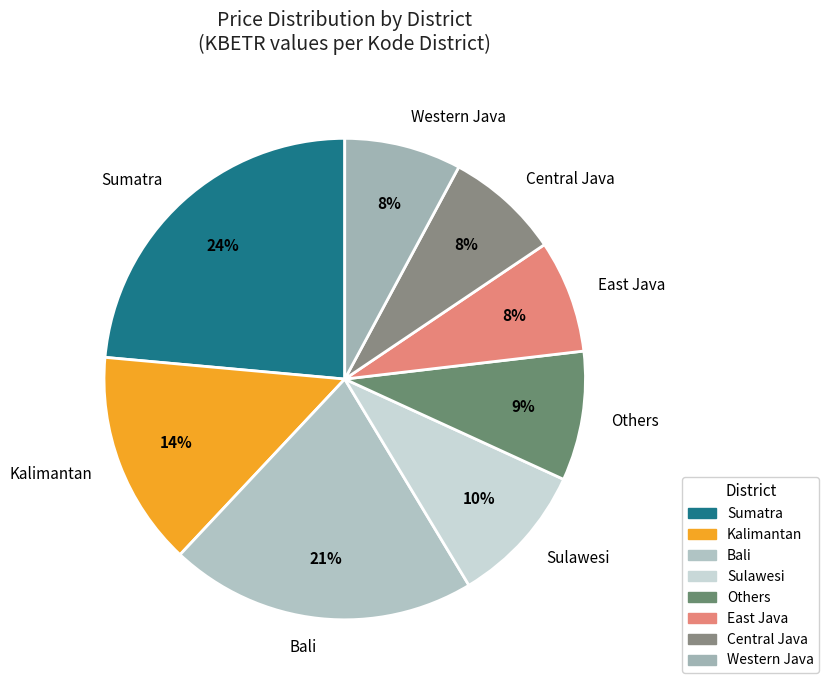

Does any single category account for the majority?

No